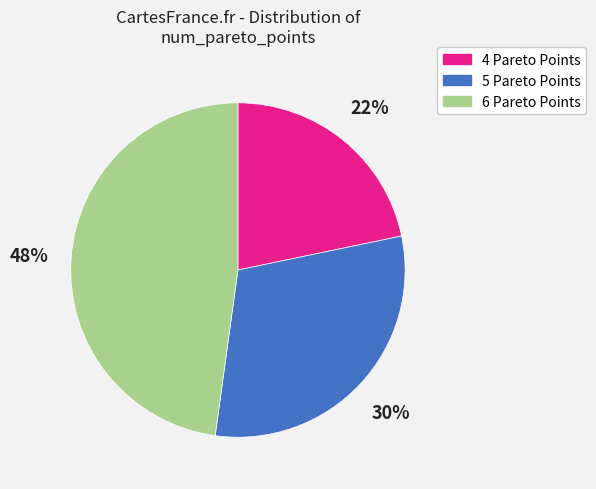

The 6 Pareto Points slice represents 53% of the pie. True or false?

False